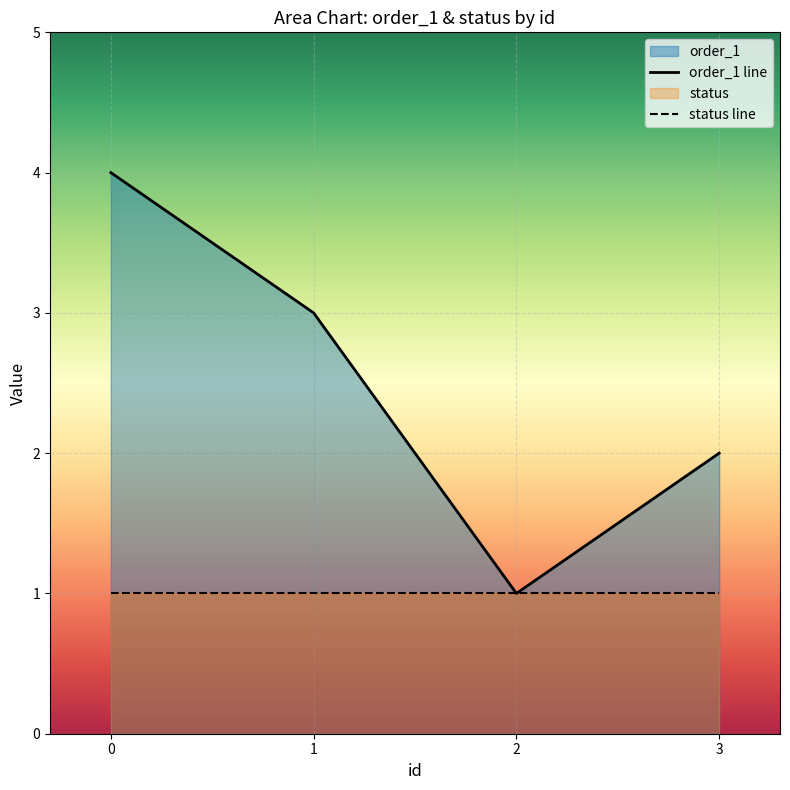

The status line series shows 0 at 0. True or false?

False